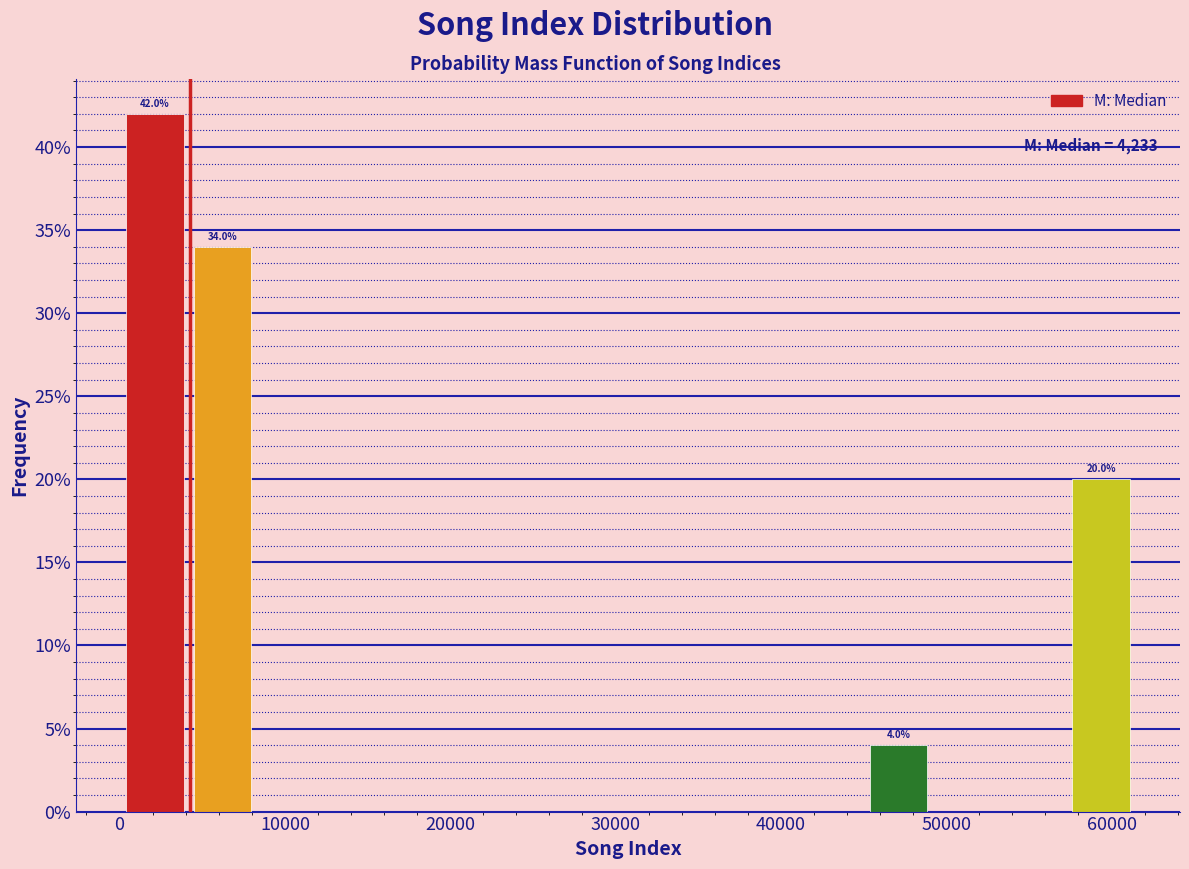

Over which range of the x-axis is the bar tallest?

0 to 4000